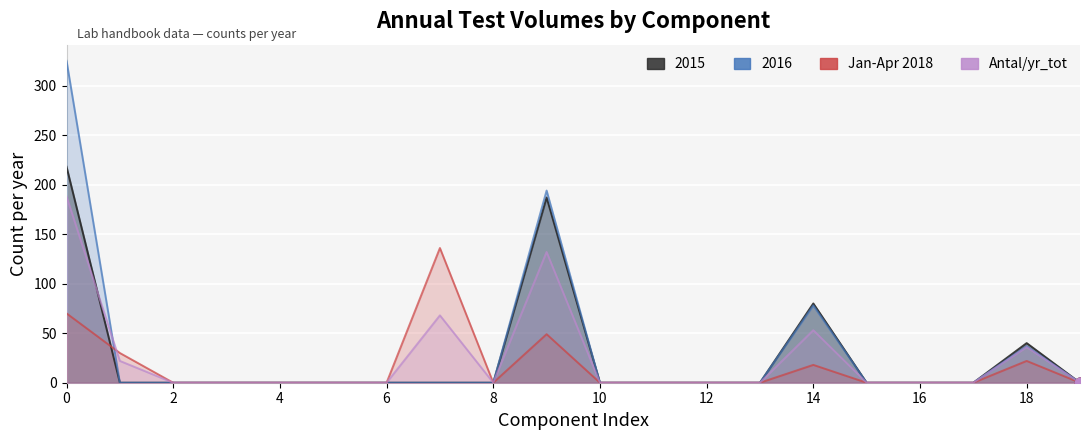

What are all the series names shown in the legend?

2015, 2016, Jan-Apr 2018, Antal/yr_tot